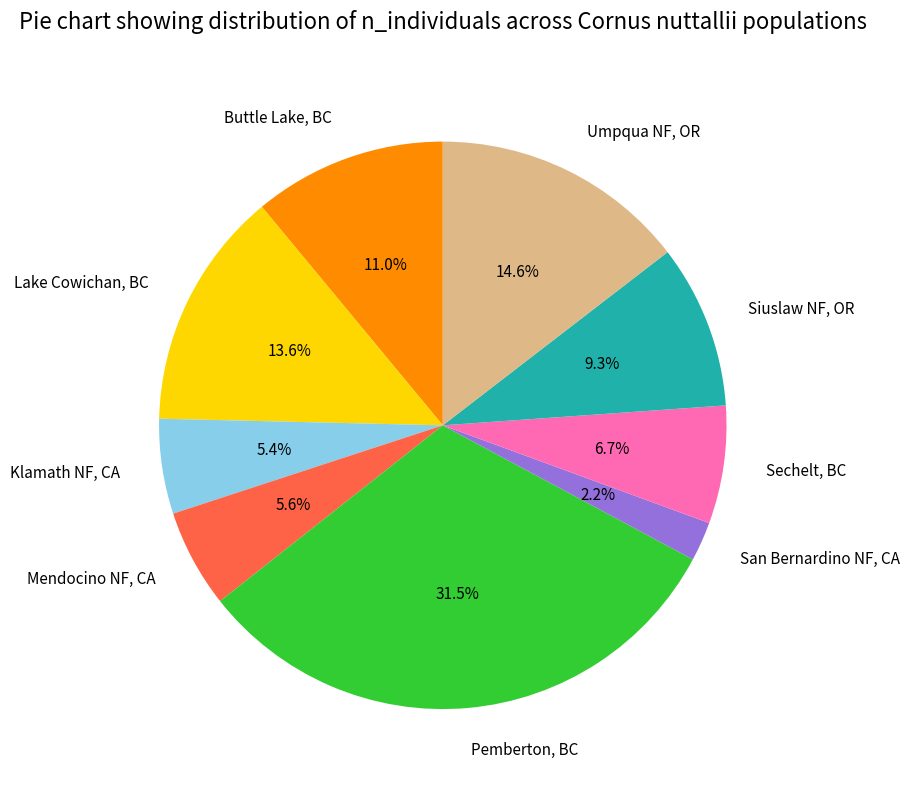

What percentage is the San Bernardino NF, CA slice, to the nearest percent?

2%